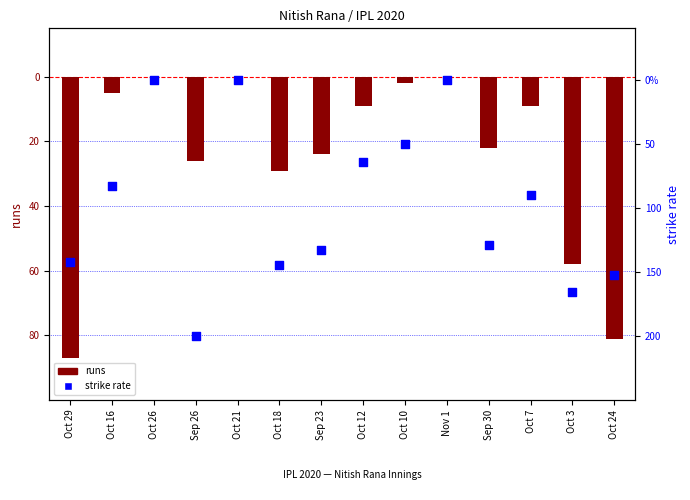

Which series reaches the maximum Y coordinate?

runs